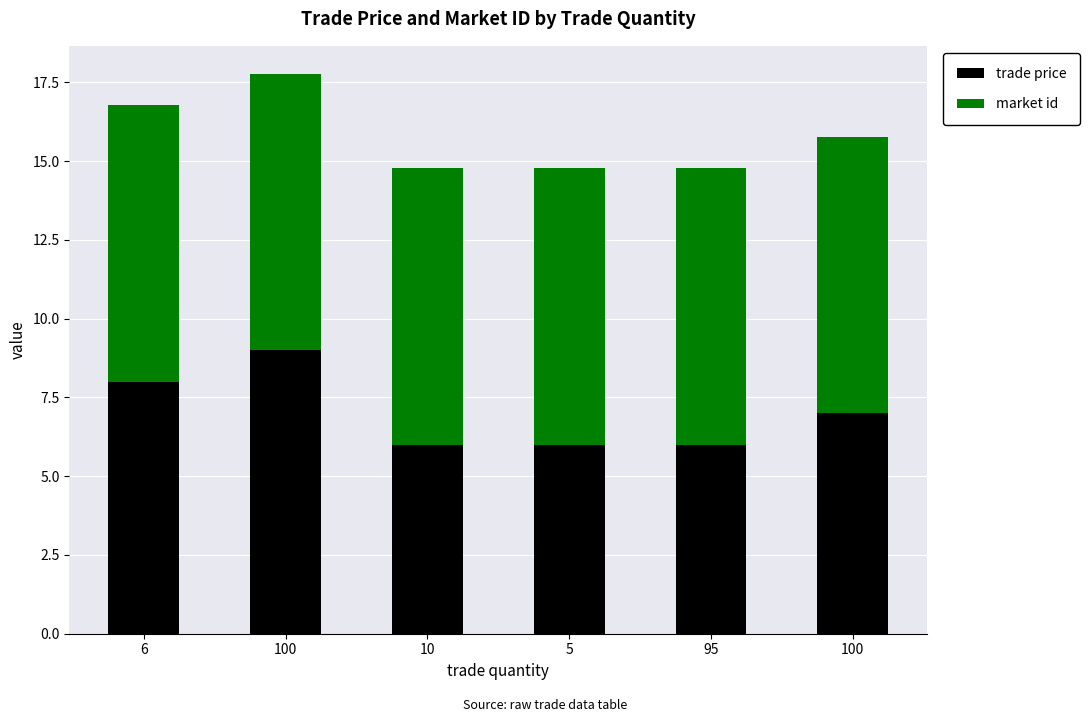

What are all the series names shown in the legend?

trade price, market id